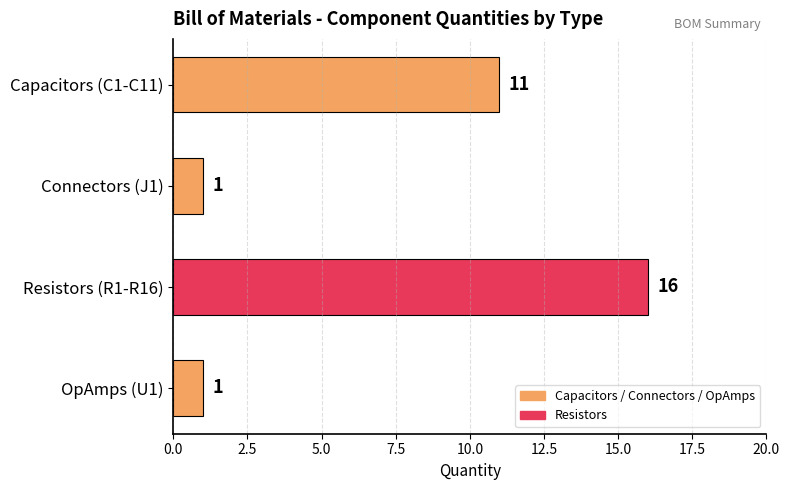

How many data points does each series have?

4